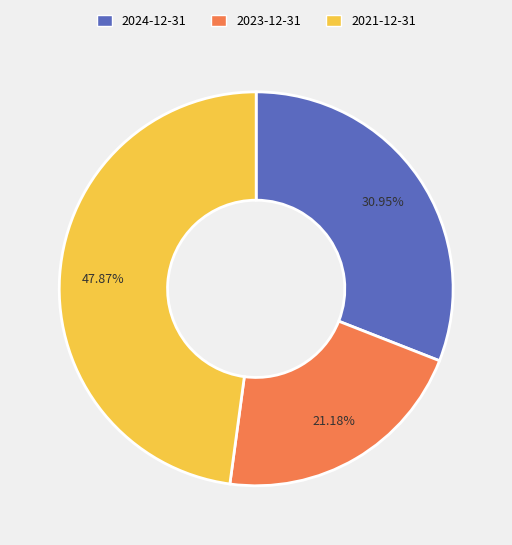

Does any single category account for the majority?

No